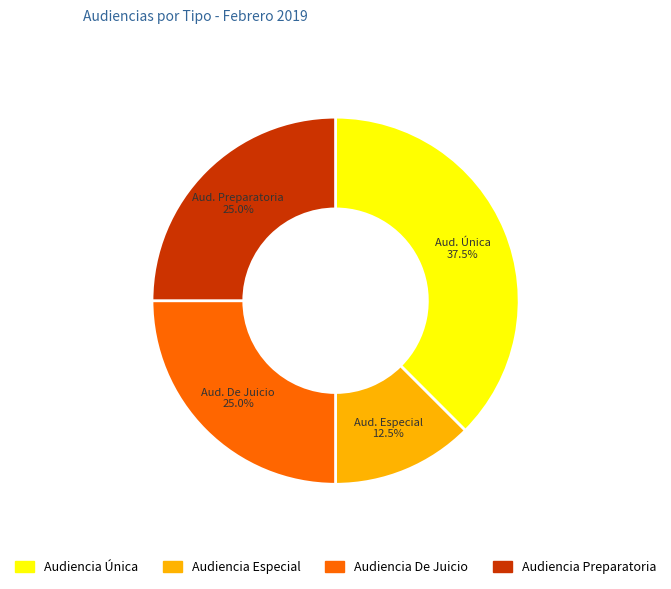

What percentage is NOT represented by Audiencia Preparatoria?

75.0%